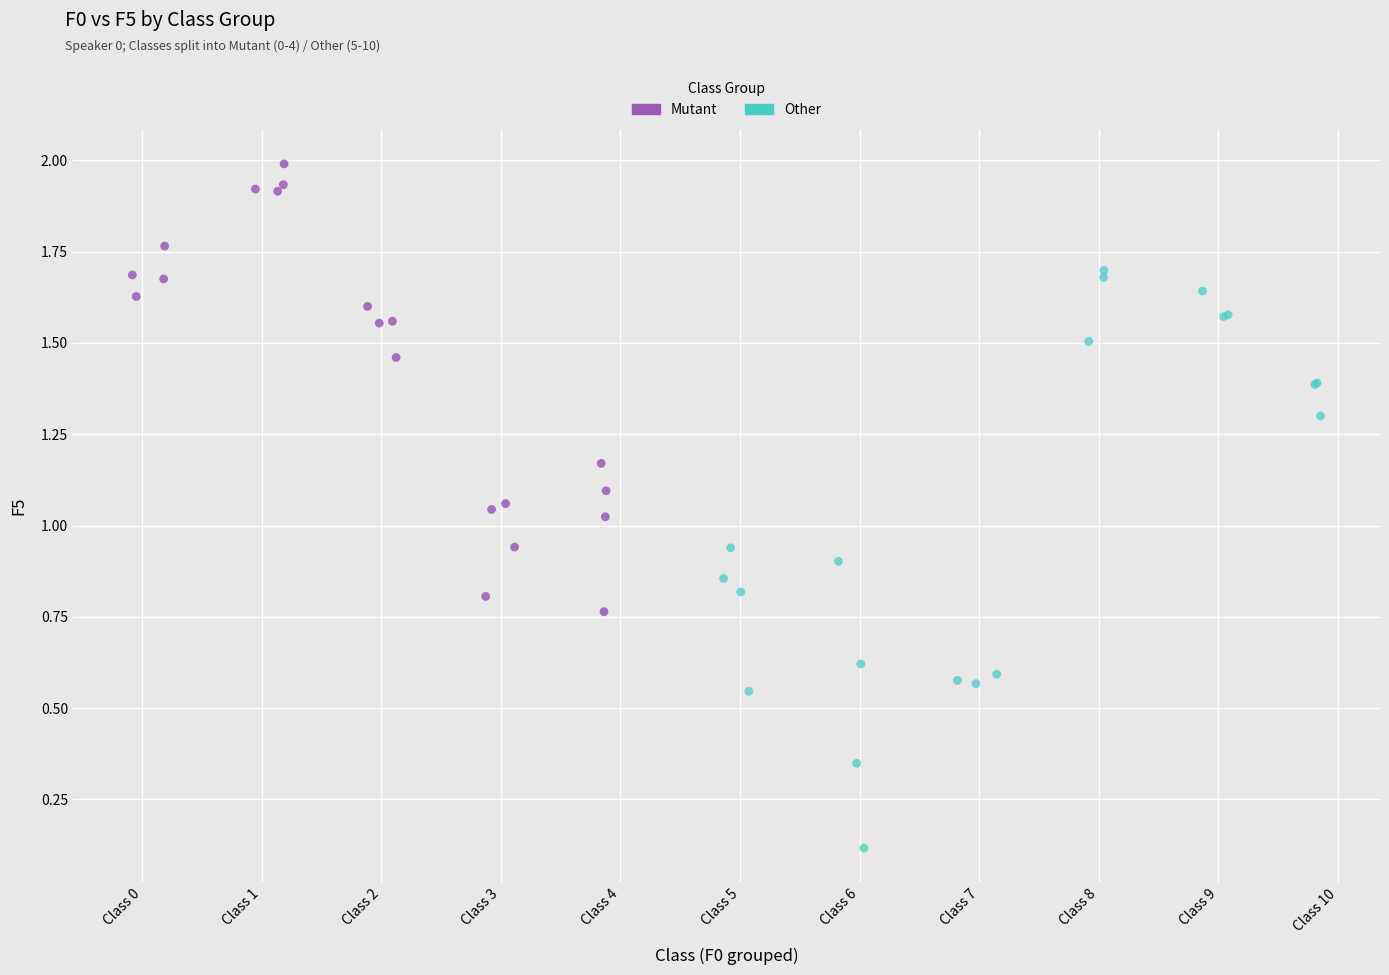

Which series reaches the minimum Y coordinate?

Other